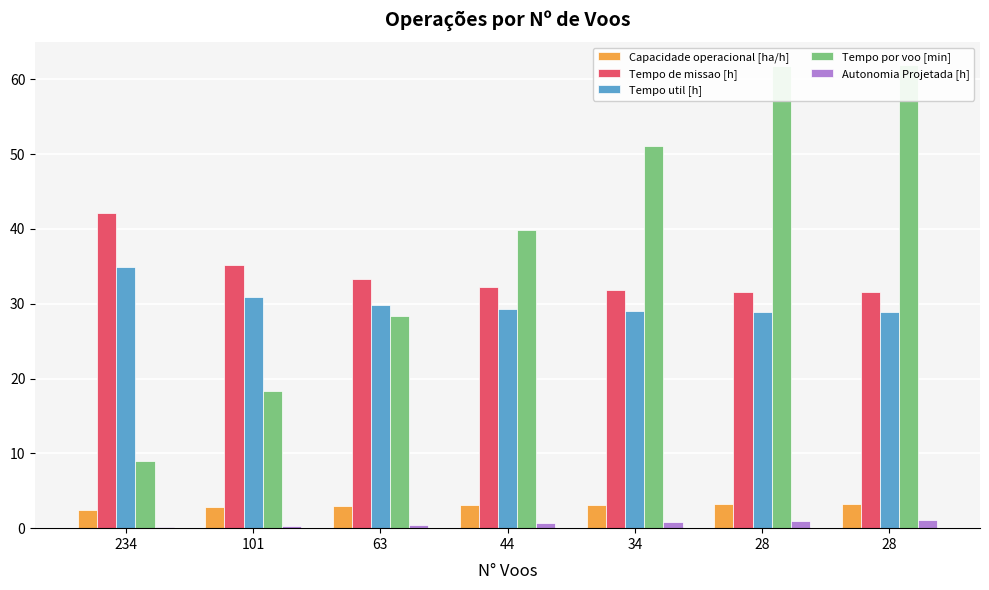

Reading right to left, what are all the values shown in this chart?

Capacidade operacional [ha/h]: 3.2	3.2	3.1	3.1	3.0	2.8	2.4
Tempo de missao [h]: 31.5	31.5	31.8	32.3	33.3	35.2	42.1
Tempo util [h]: 28.9	28.9	29.0	29.3	29.8	30.9	34.9
Tempo por voo [min]: 61.9	61.8	51.1	39.9	28.4	18.4	8.9
Autonomia Projetada [h]: 1.1	0.9	0.8	0.6	0.5	0.3	0.2